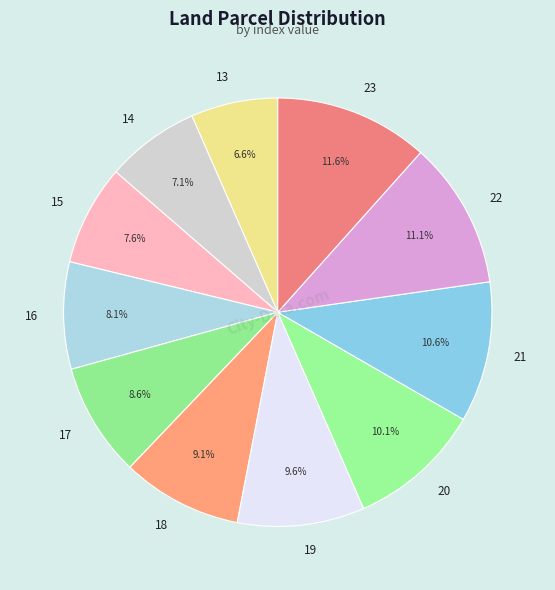

What percentage is NOT represented by 19?

90.4%